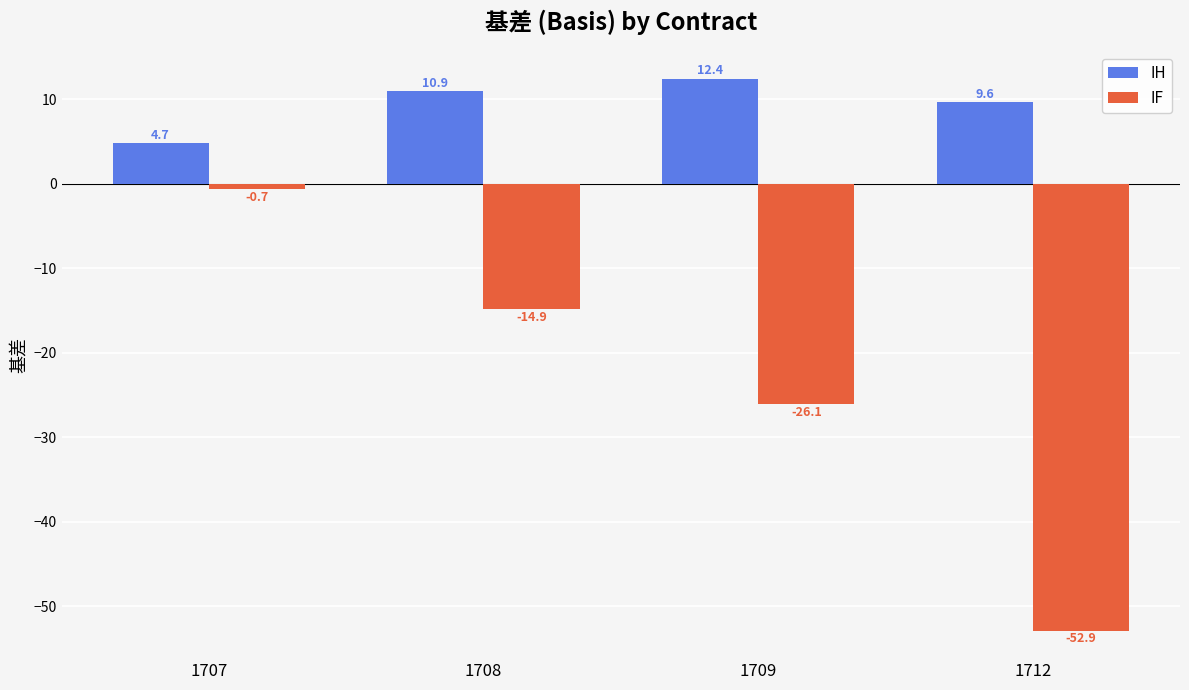

Count the number of data series in this chart.

2